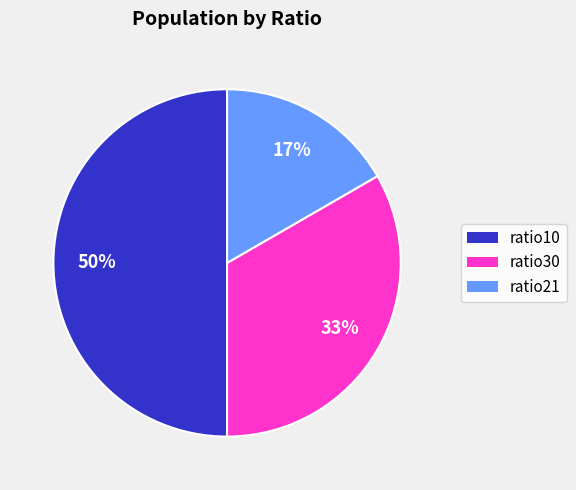

To the nearest percent, what percentage of the pie is ratio21?

17%